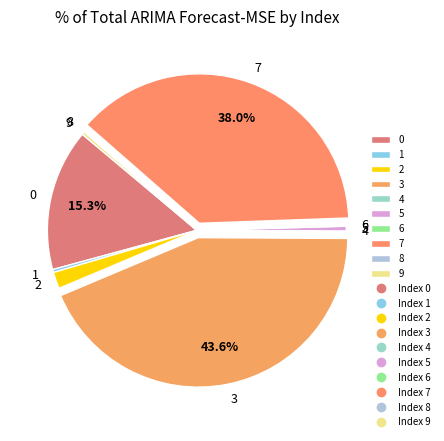

Between 7 and 5, which is larger?

7